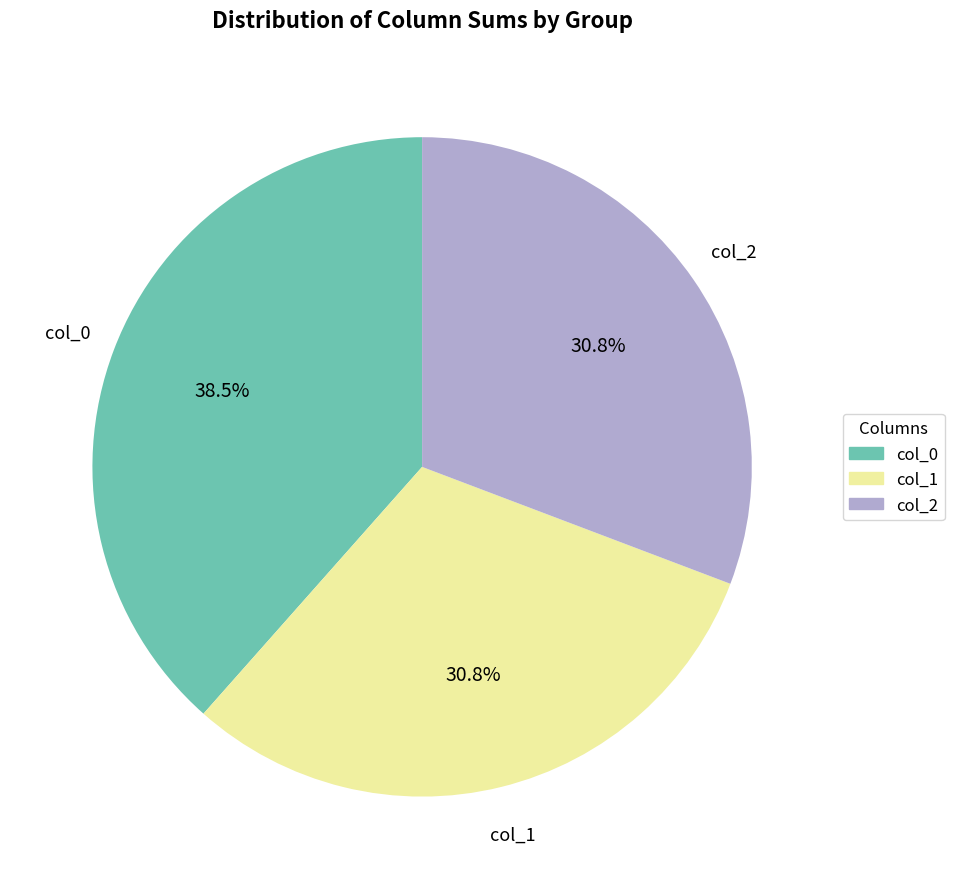

Which category has the biggest portion of the pie?

col_0